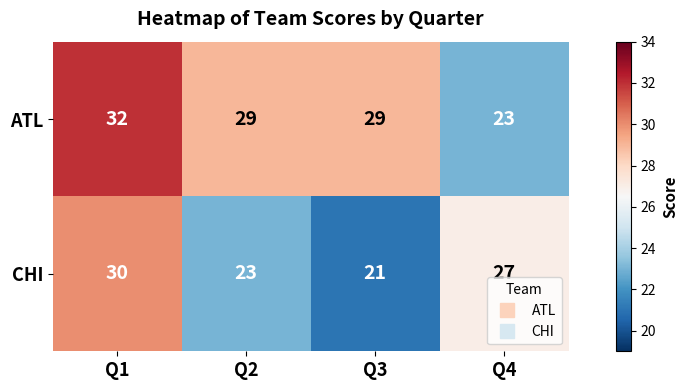

Which series changed the most between Q1 and Q4?

ATL